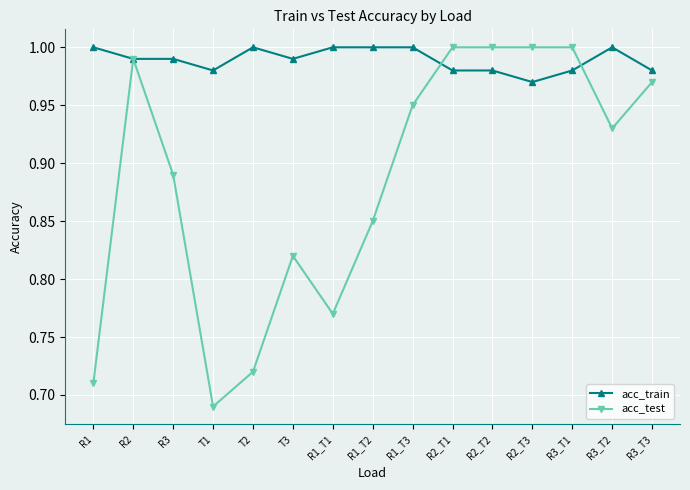

Where is acc_train nearest to the value 0?

R2_T3